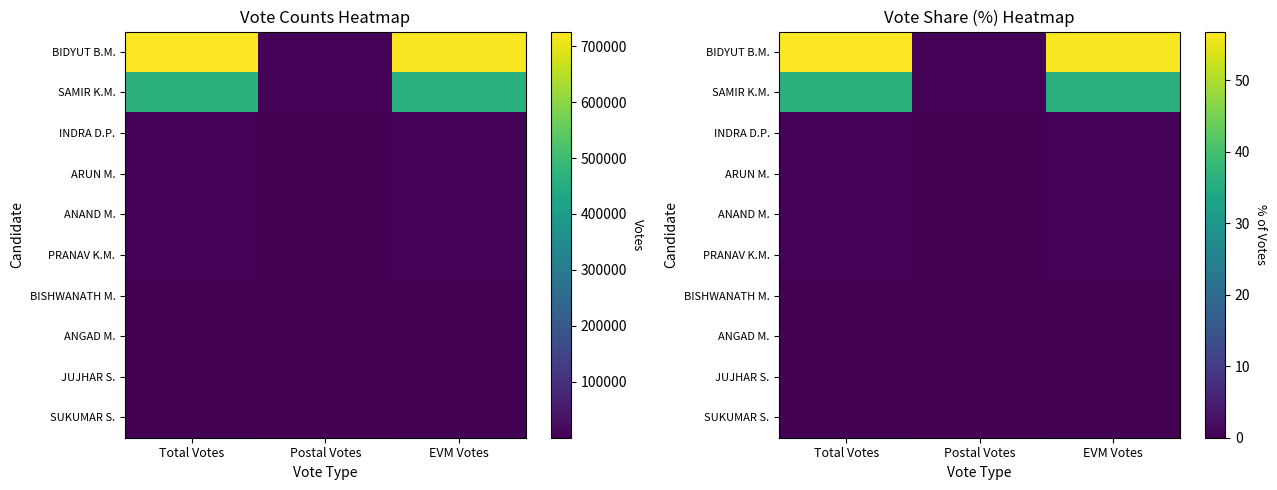

Rank the categories by PRANAV K.M. value from lowest to highest.

Postal Votes, Total Votes, EVM Votes